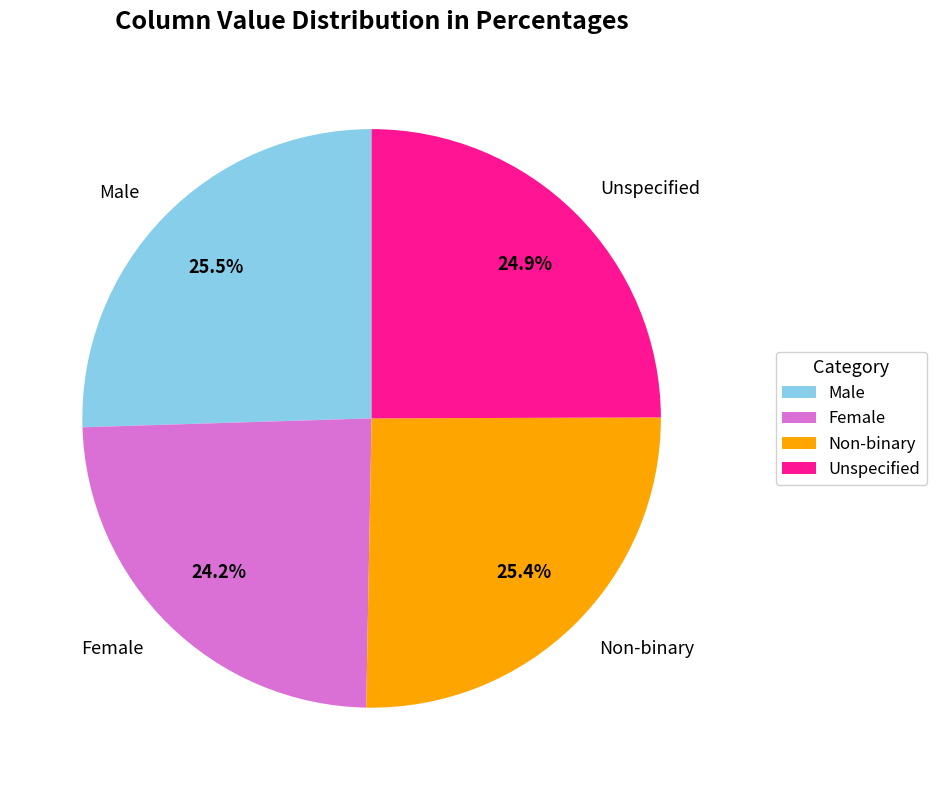

Approximately how many times larger is the value at Male compared to Female?

1.1